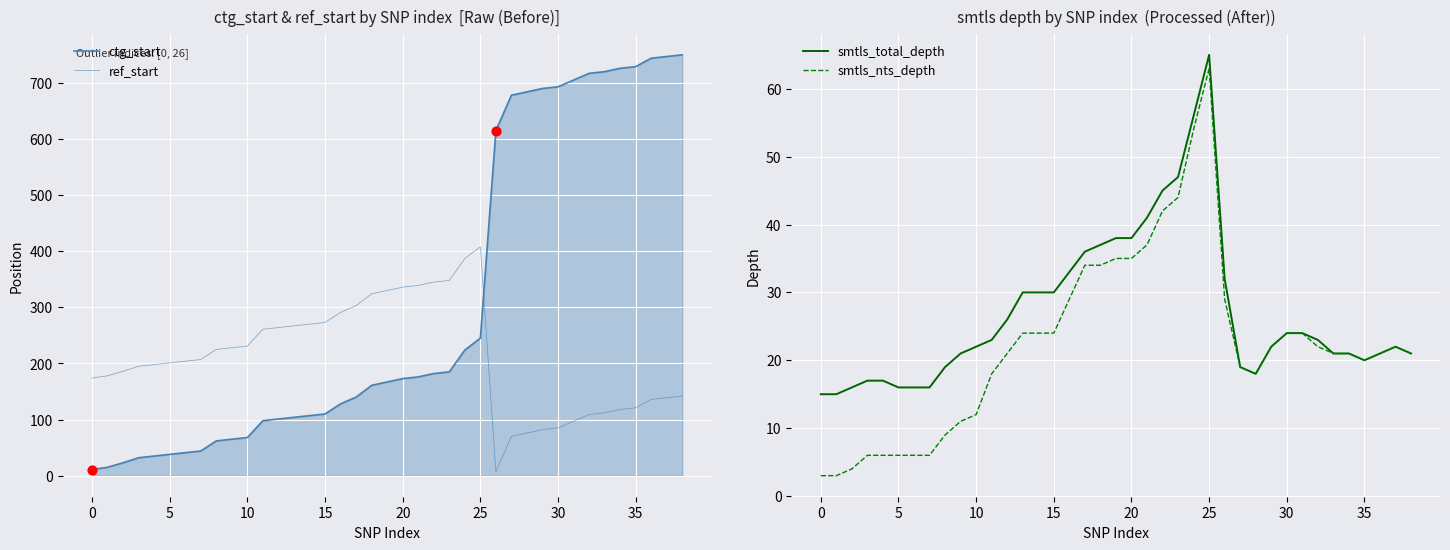

Is it true that smtls_total_depth equals 10 at 0?

False